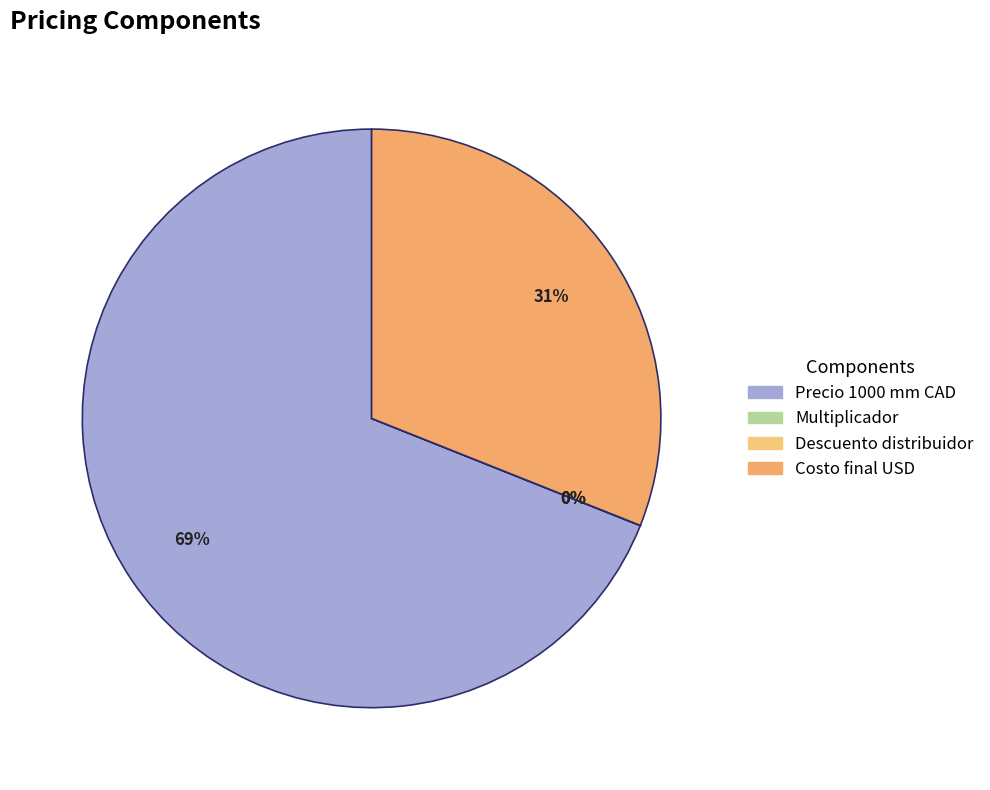

What percentage is the Precio 1000 mm CAD slice, to the nearest percent?

69%